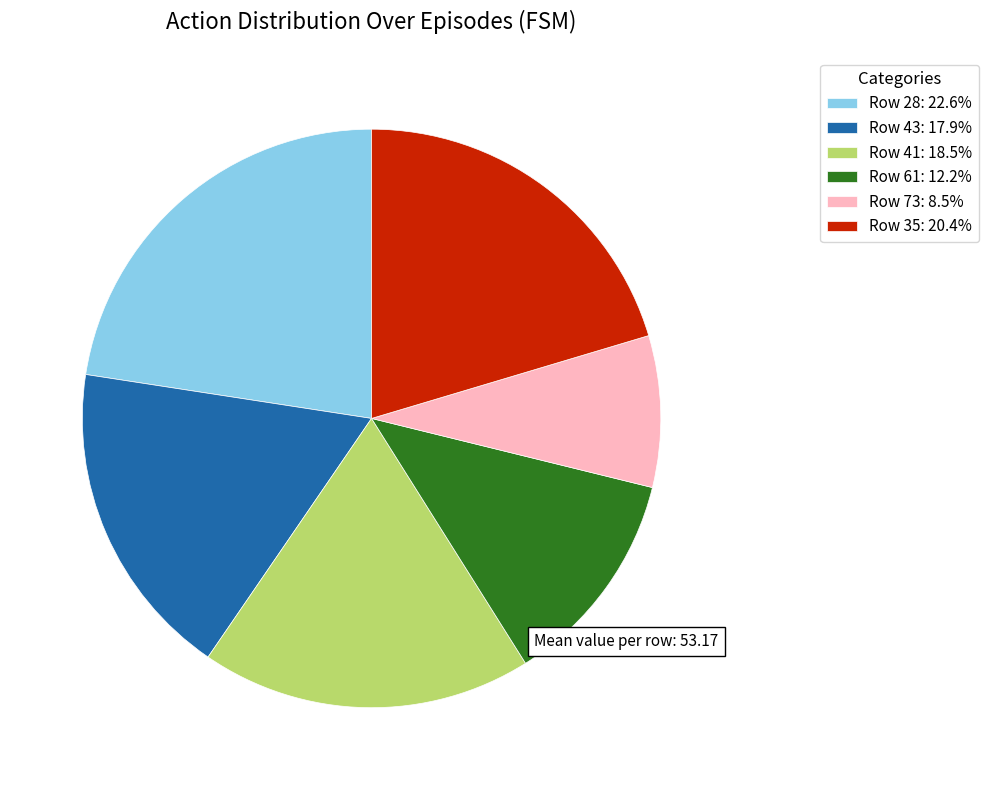

Does any single category account for the majority?

No